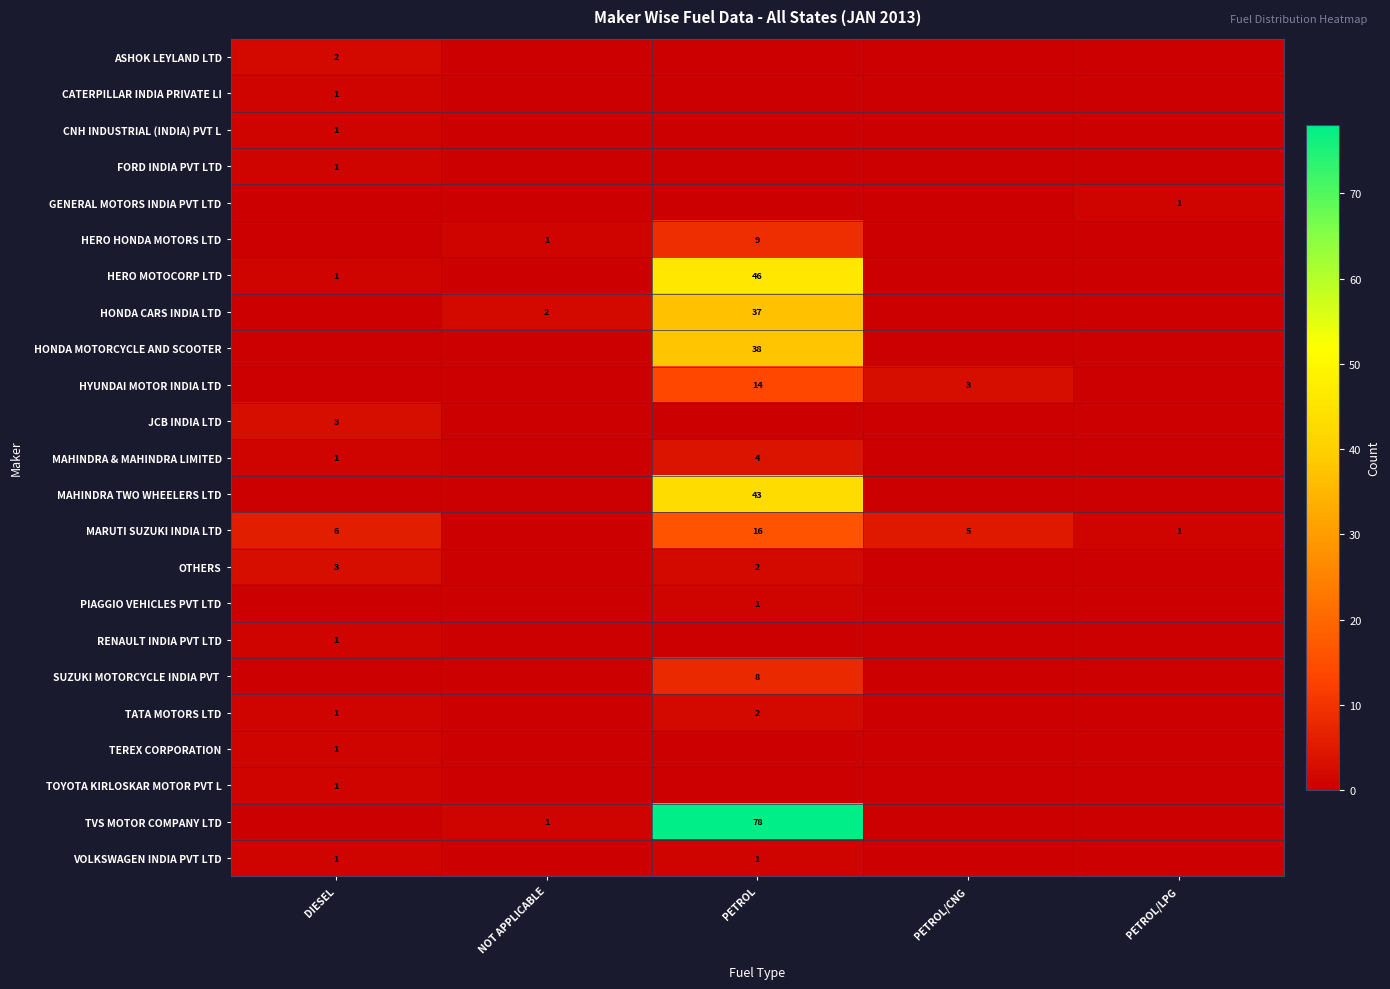

Is the value of TATA MOTORS LTD at PETROL greater than the value of HONDA CARS INDIA LTD at PETROL?

No